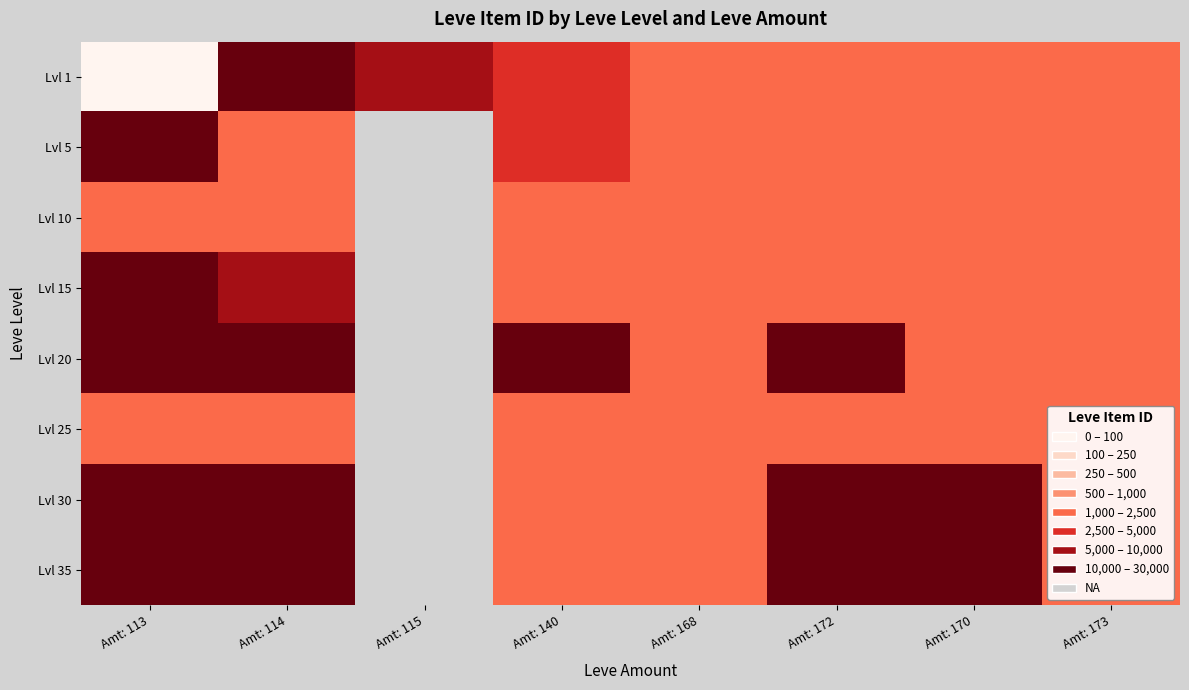

Count the number of data series in this chart.

8